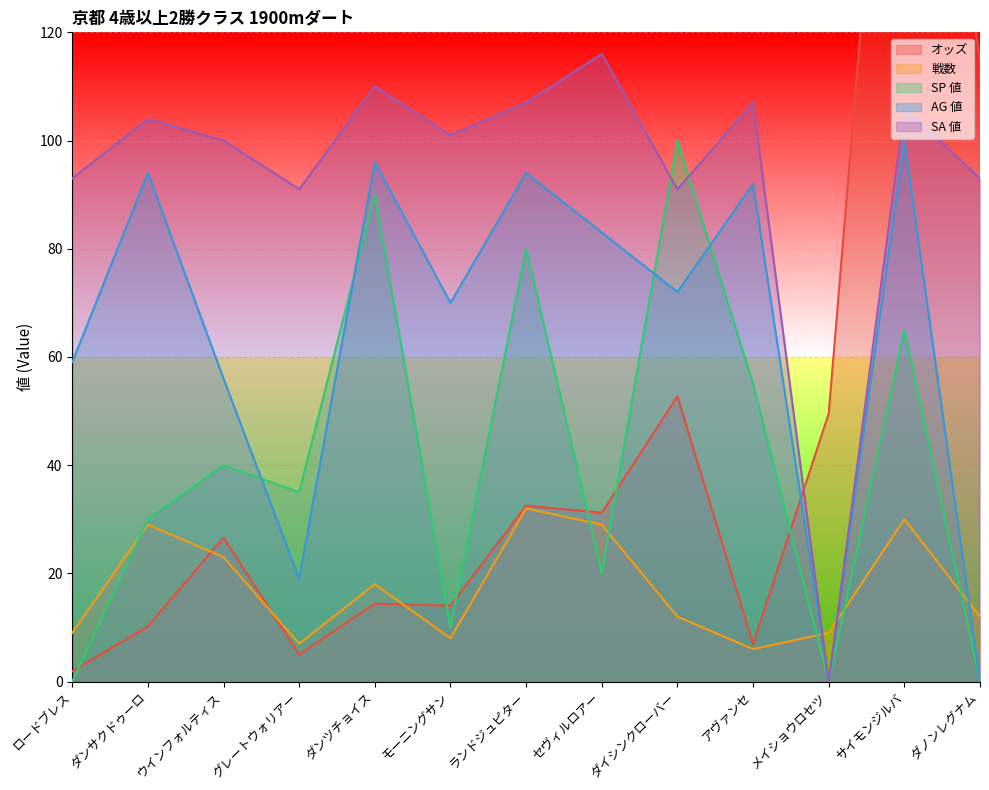

Which series has the widest spread of values?

オッズ